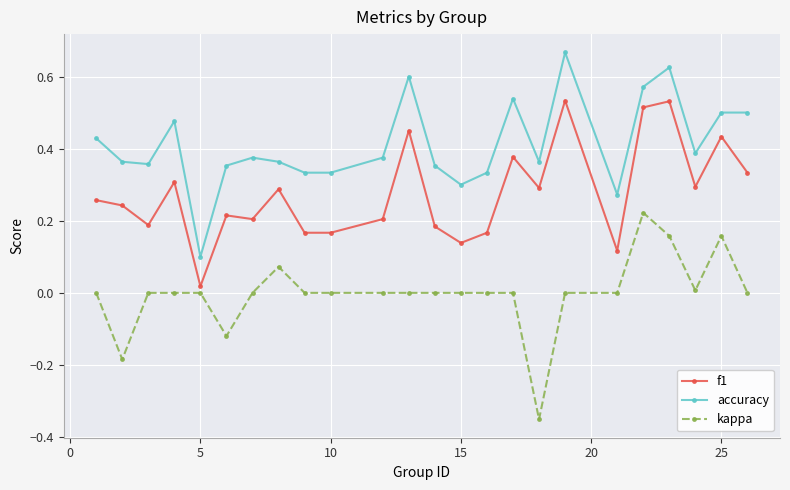

Does the chart have visible grid lines?

Yes